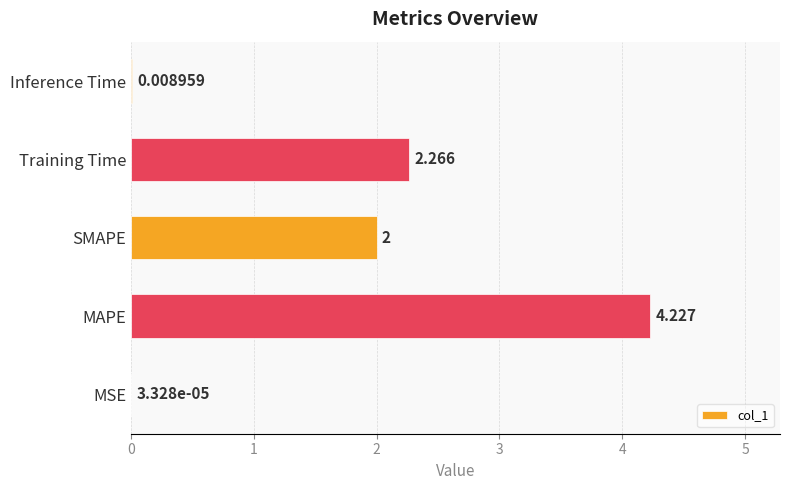

How many distinct data groups are displayed?

1